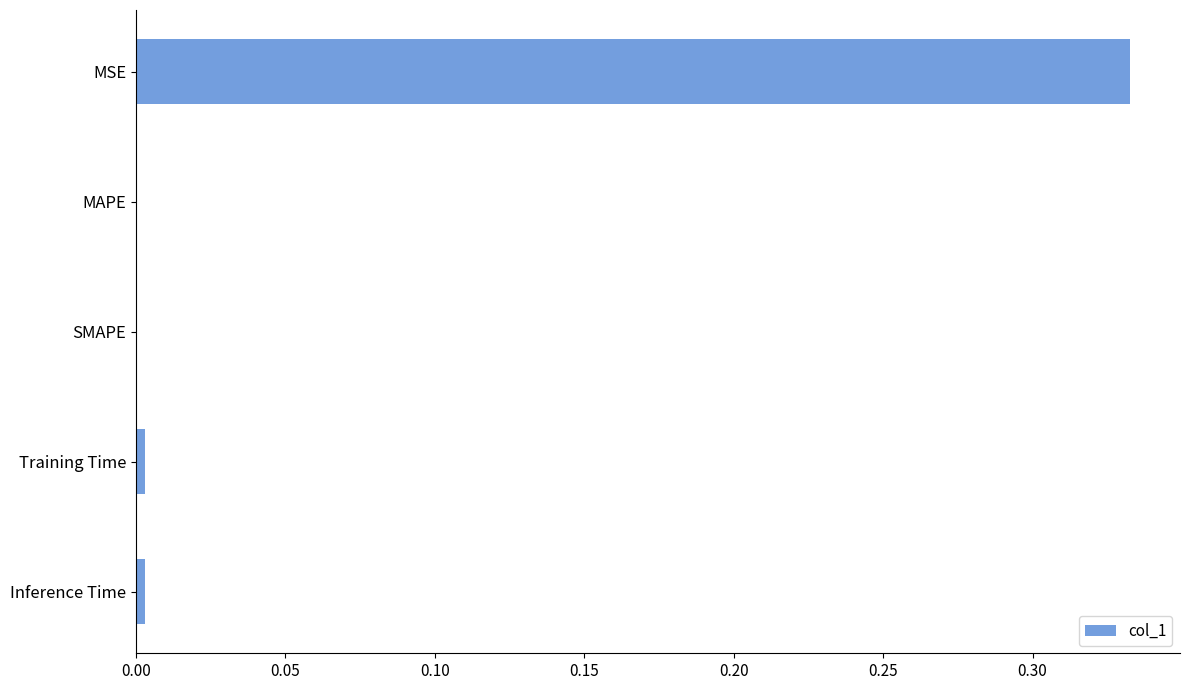

The chart shows a value of 0.0 at Training Time. True or false?

True